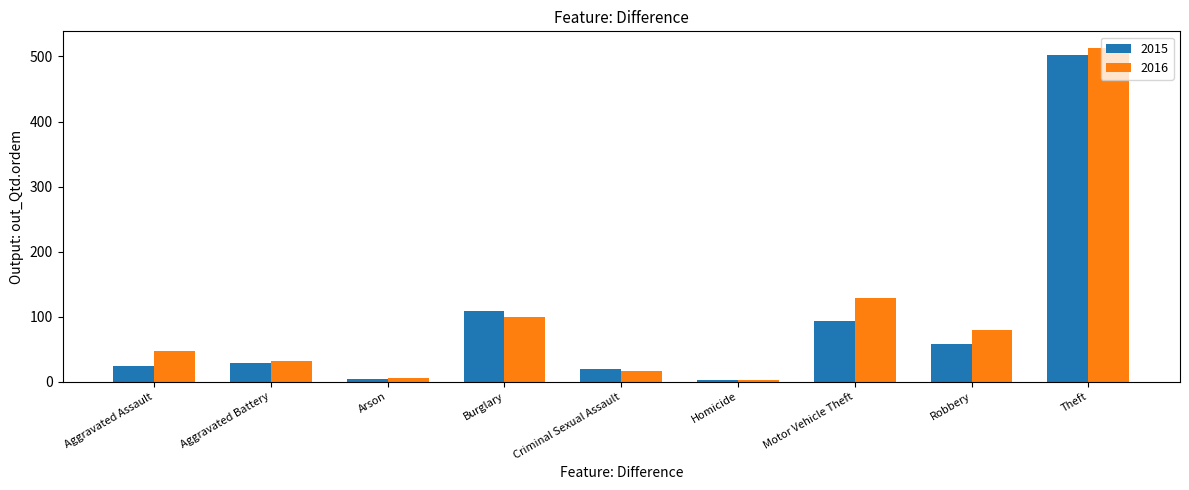

What is the average value of the 2016 series?

103